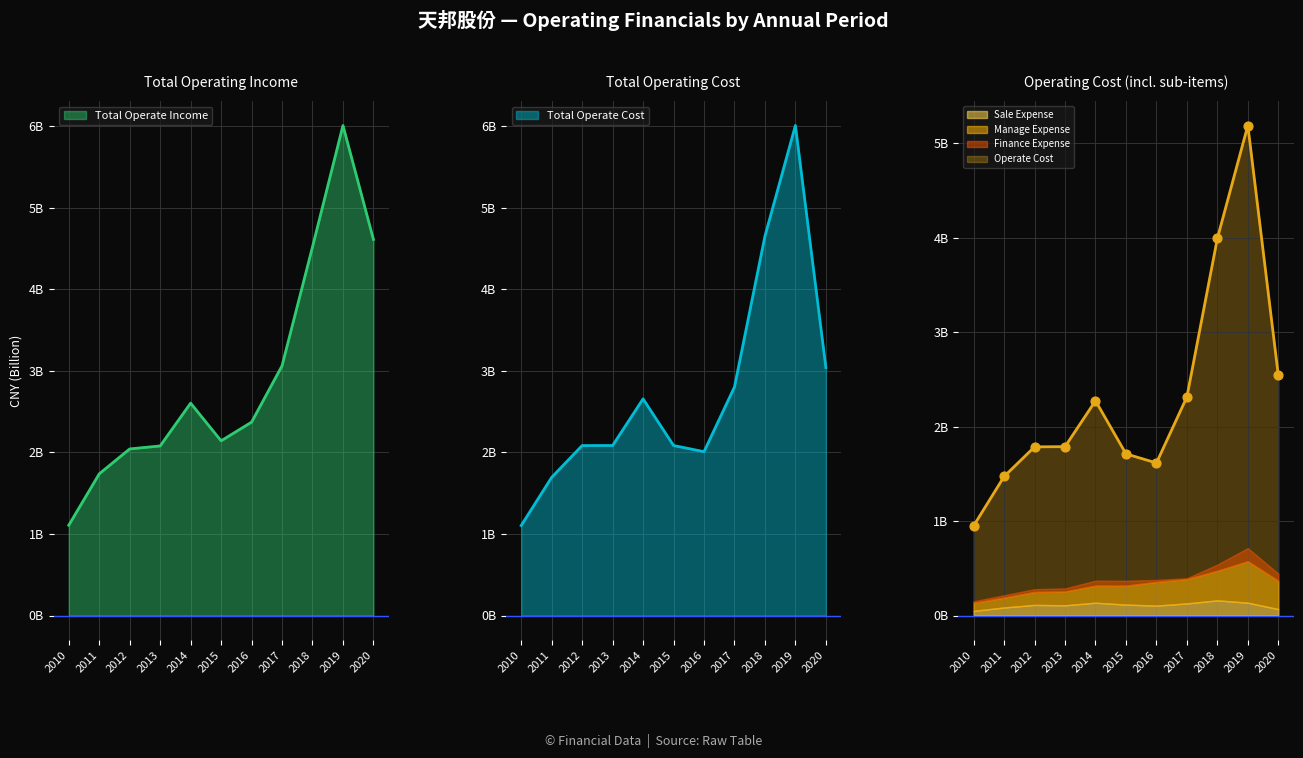

Which series has the largest total across all categories?

TOTAL_OPERATE_INCOME